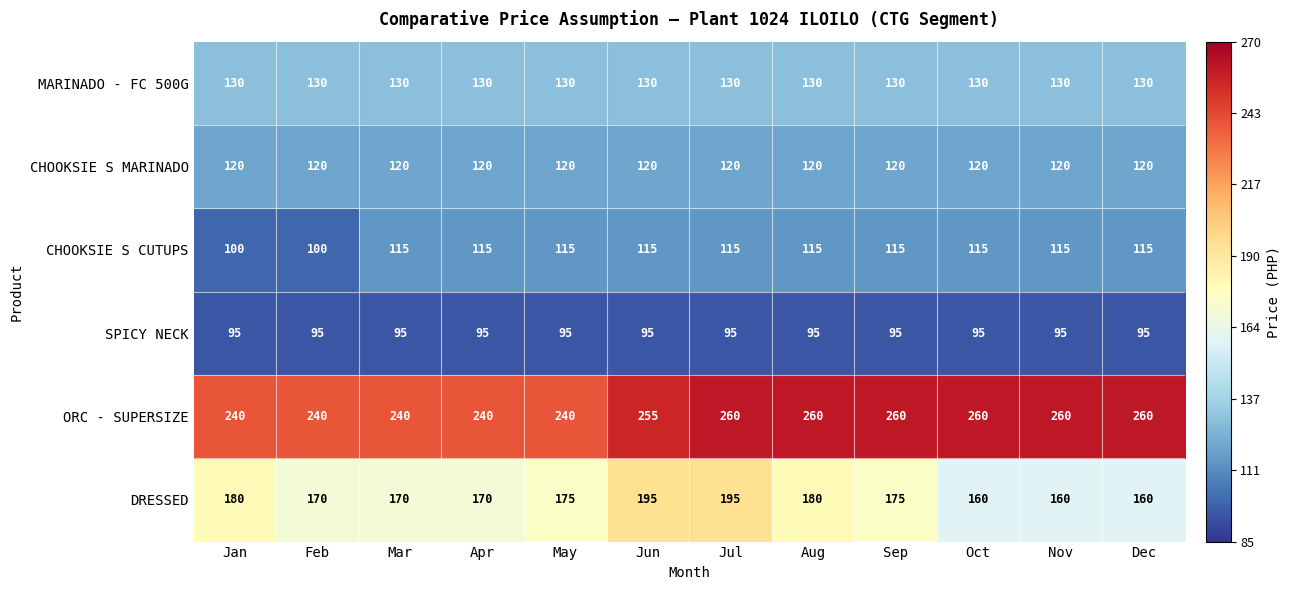

Which series has the largest total across all categories?

ORC - SUPERSIZE